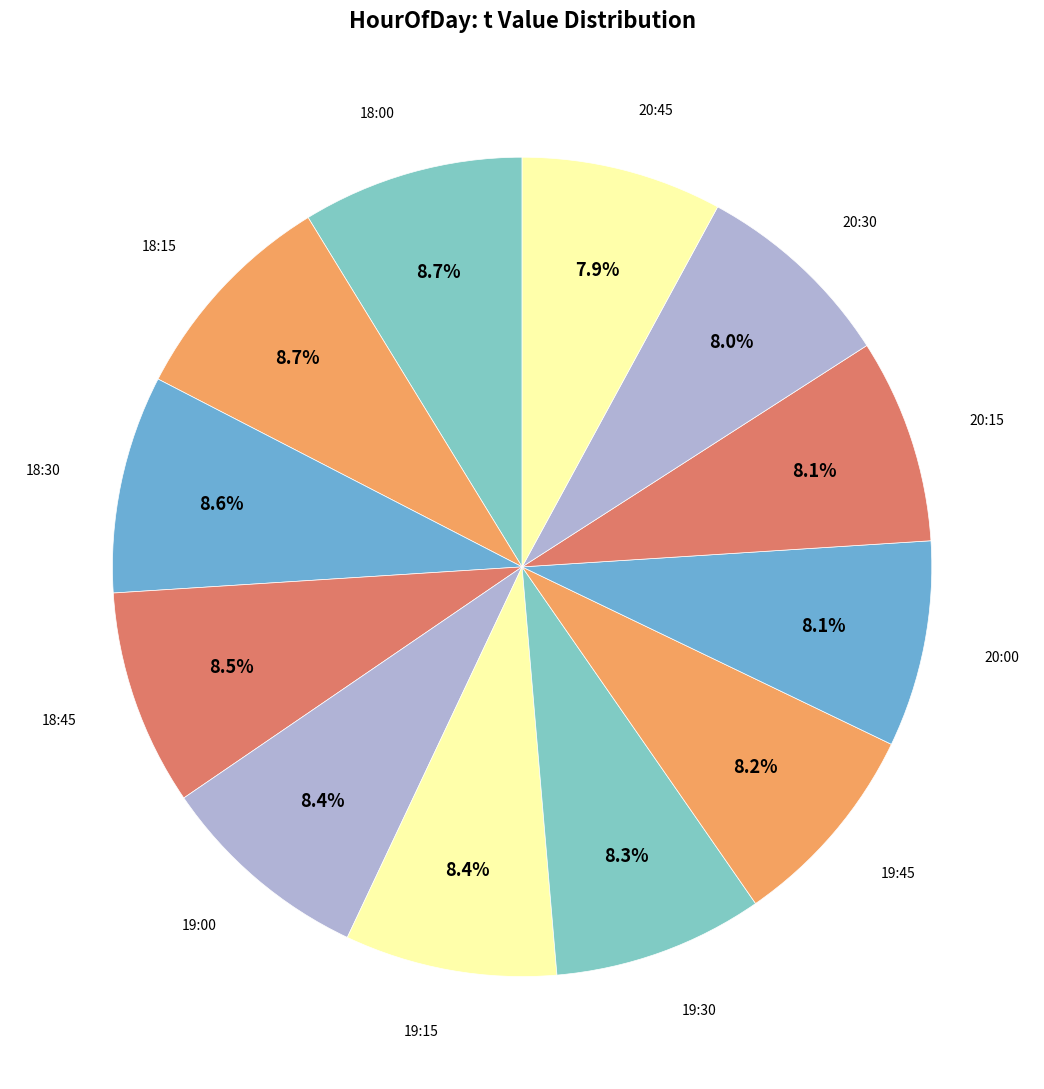

Which category has the smallest portion of the pie?

20:45